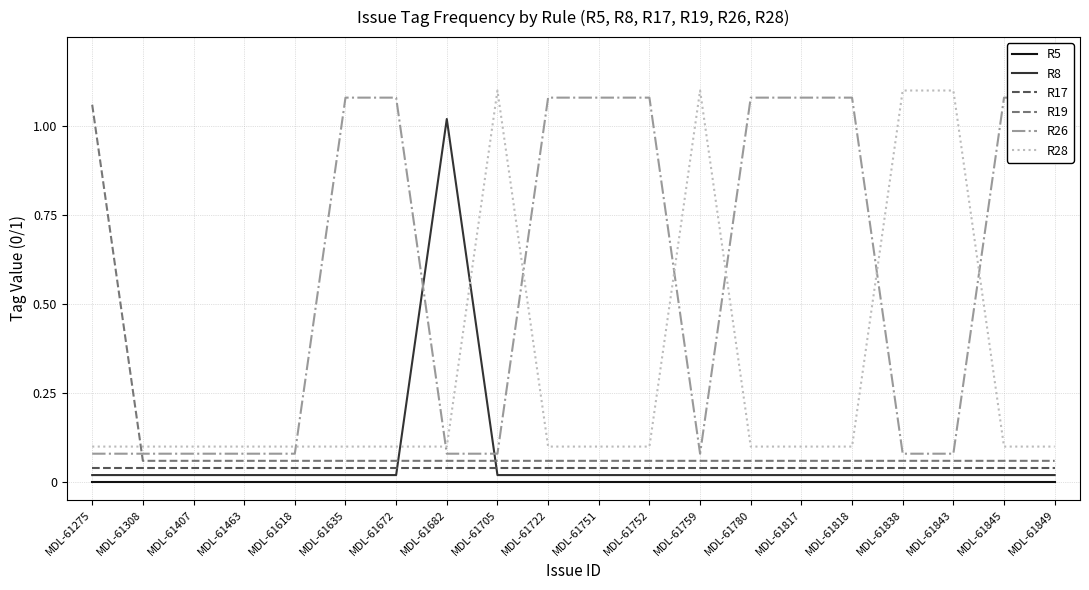

How many intersections are there between R26 and R8?

2